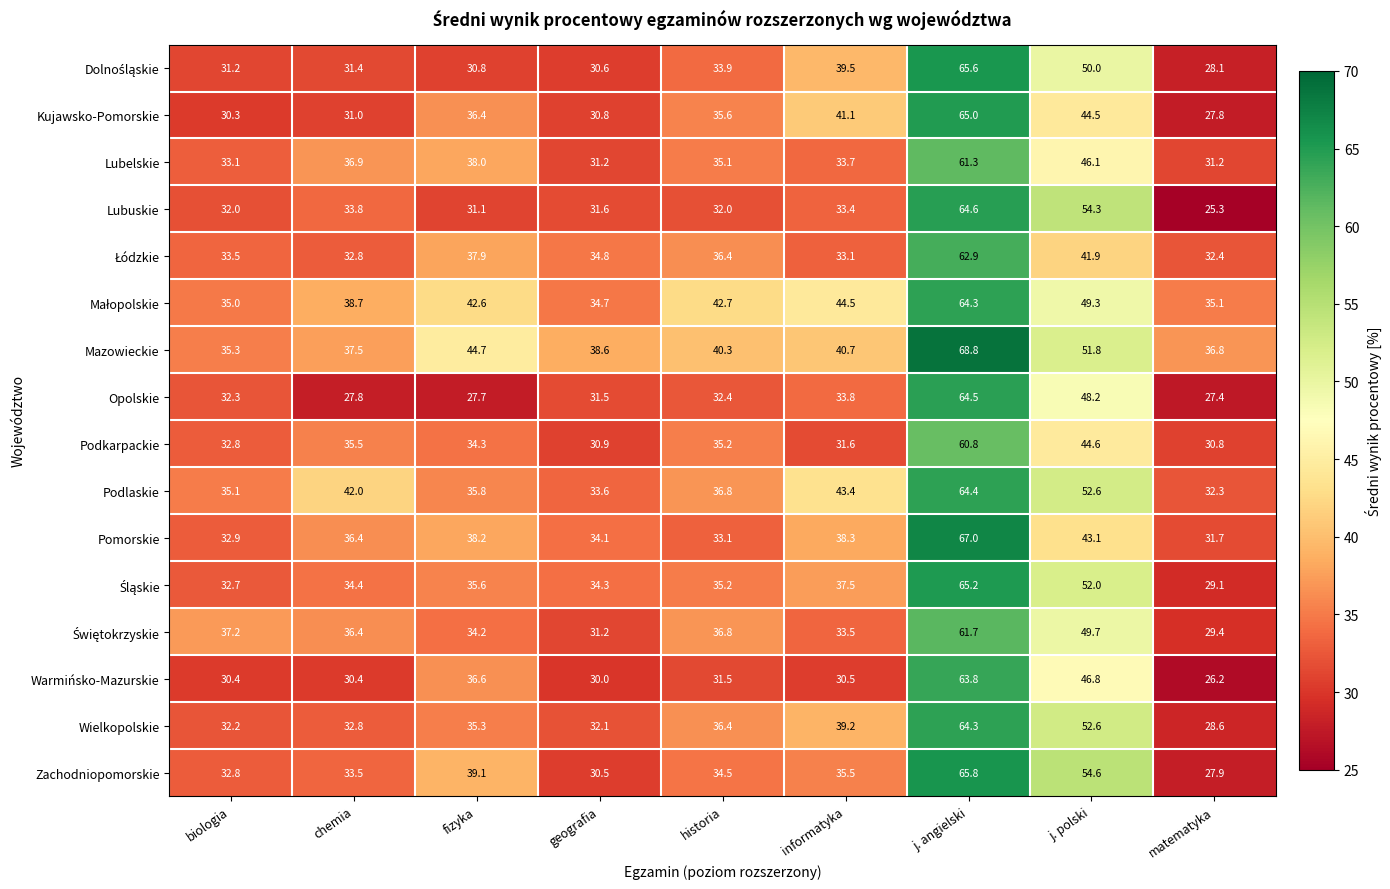

At which label is Mazowieckie closest to 52?

j. polski